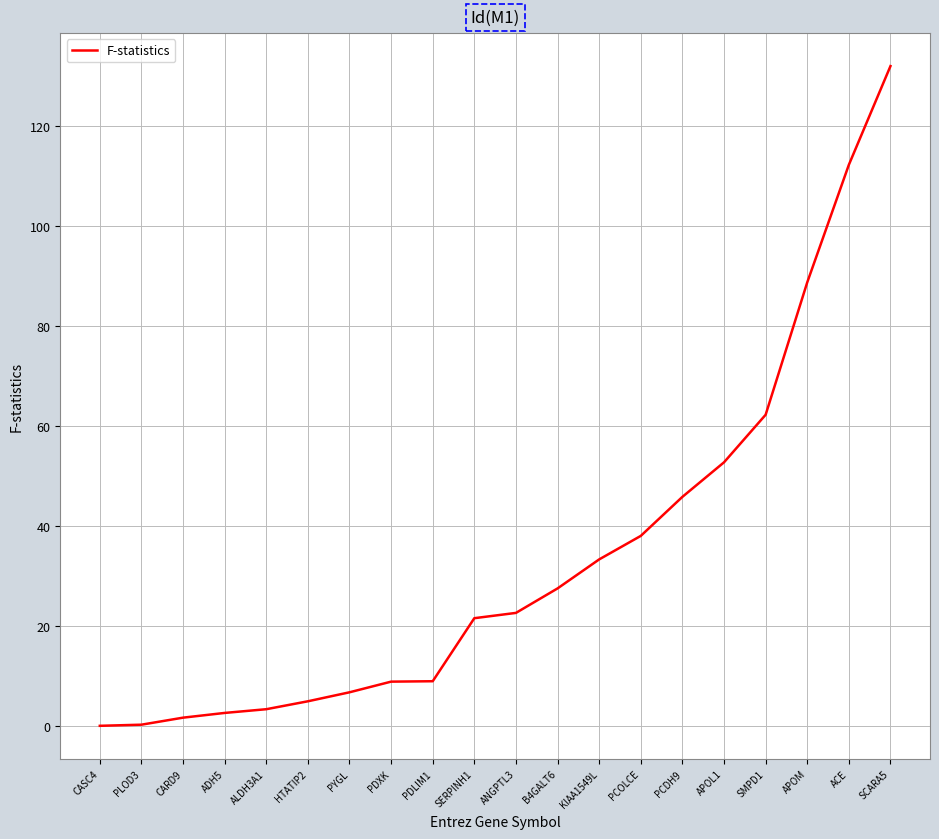

What position from the right is PDXK?

13